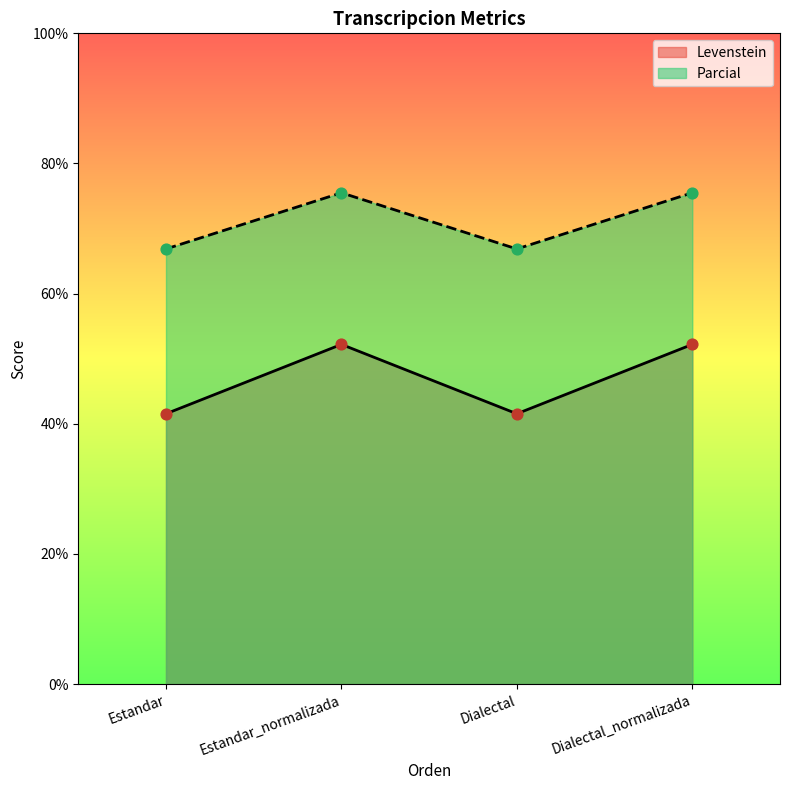

Is the value of Levenstein at Estandar greater than the value of Parcial at Dialectal_normalizada?

No